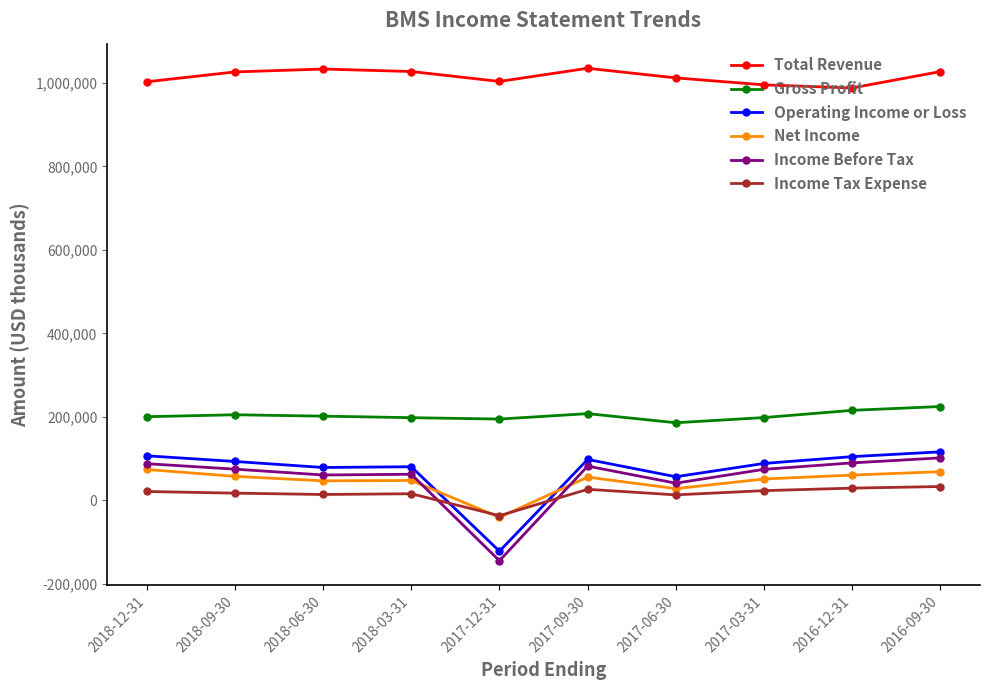

Where is Income Before Tax nearest to the value -21500?

2017-06-30